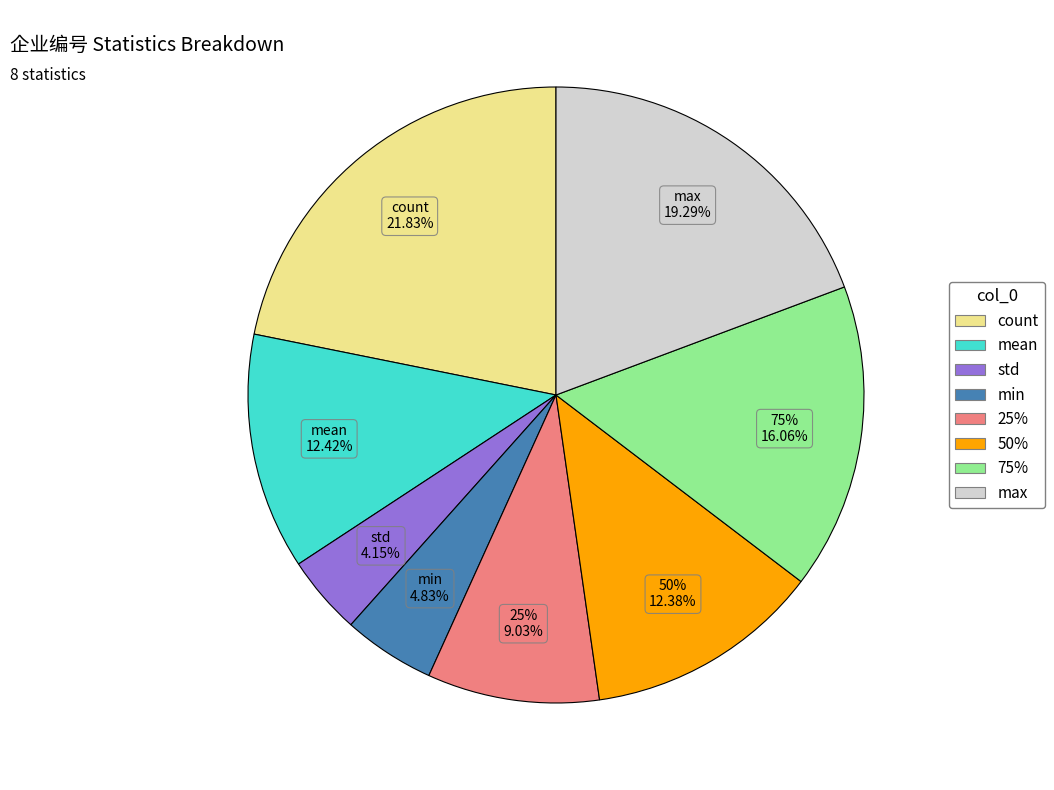

To the nearest percent, what portion does max represent?

19%